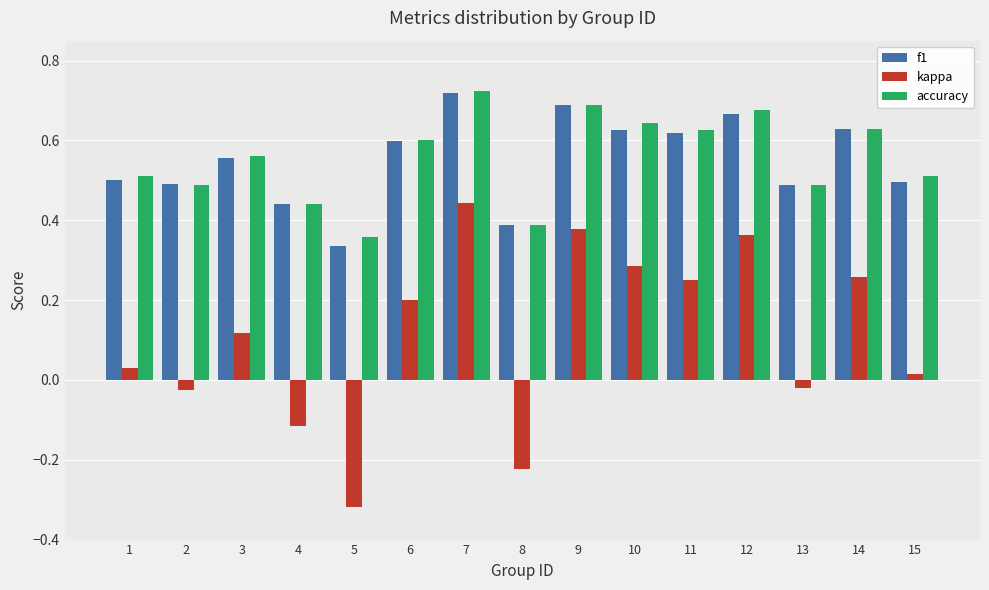

Which category has the lowest value across all series?

5